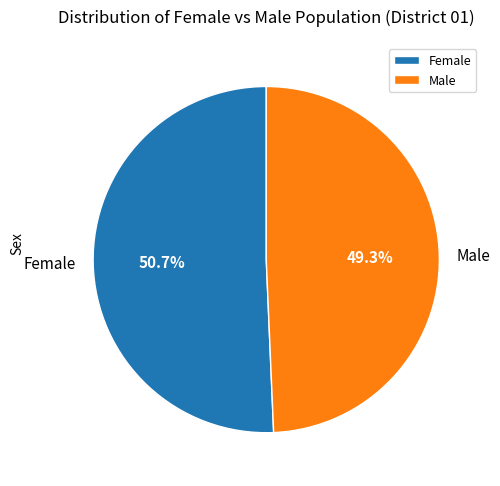

To the nearest percent, what percentage of the pie is Male?

49%